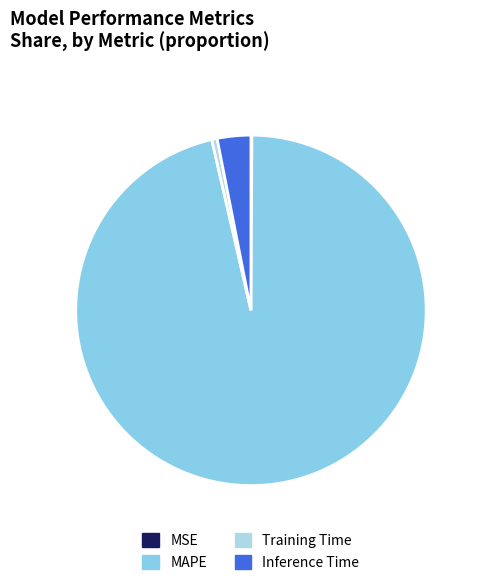

What is the largest slice in the pie chart?

MAPE